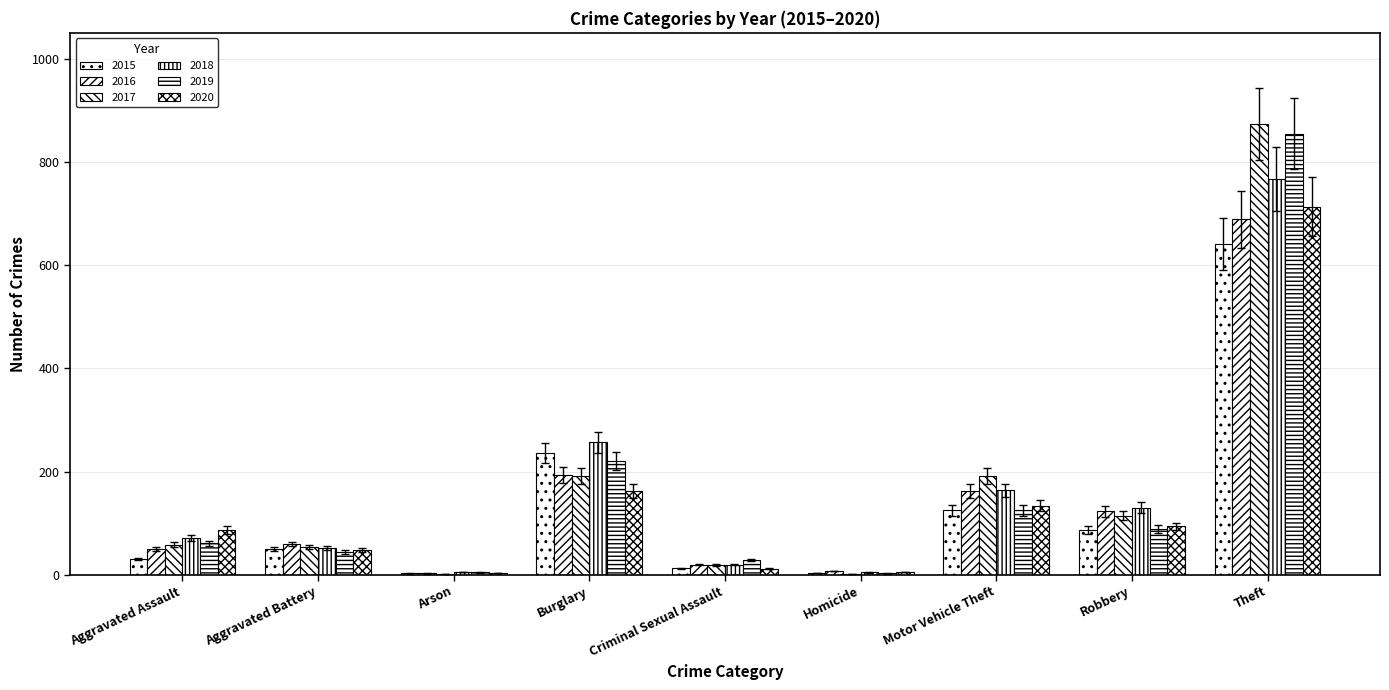

How many groups of bars are there?

9